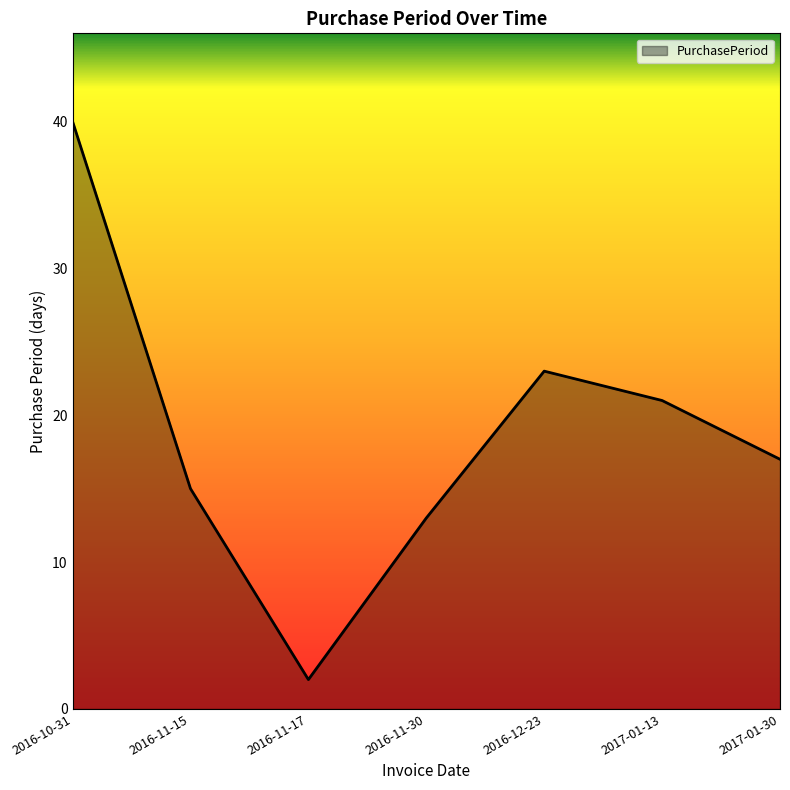

What is the approximate value at 2017-01-30, to the nearest 5?

15